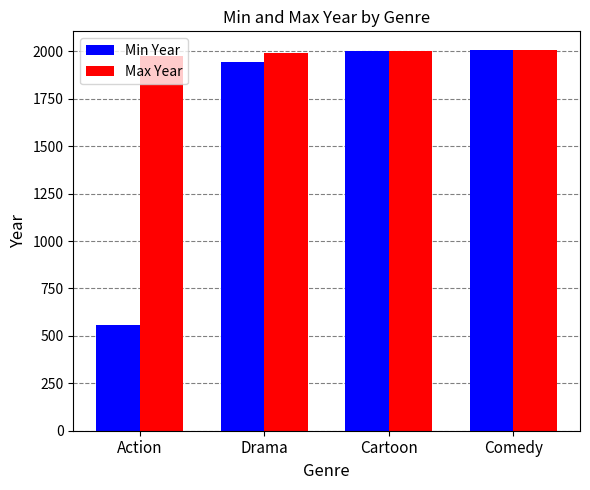

At Action, list the series in order from smallest to largest.

Min Year, Max Year